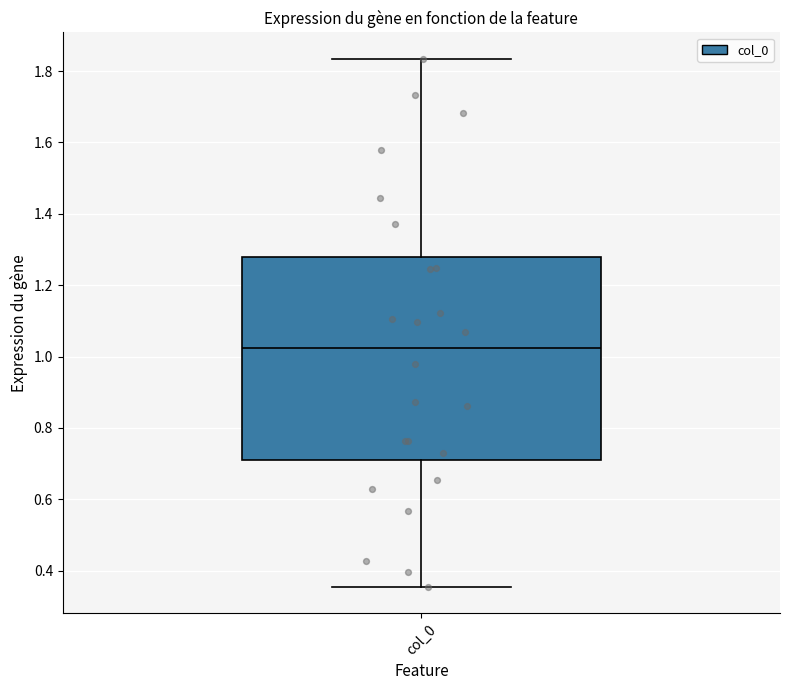

Where does the median line of the box for col_0 sit on the y-axis? The values are not printed on the chart, so give them approximately, as read against the axis.

1.02